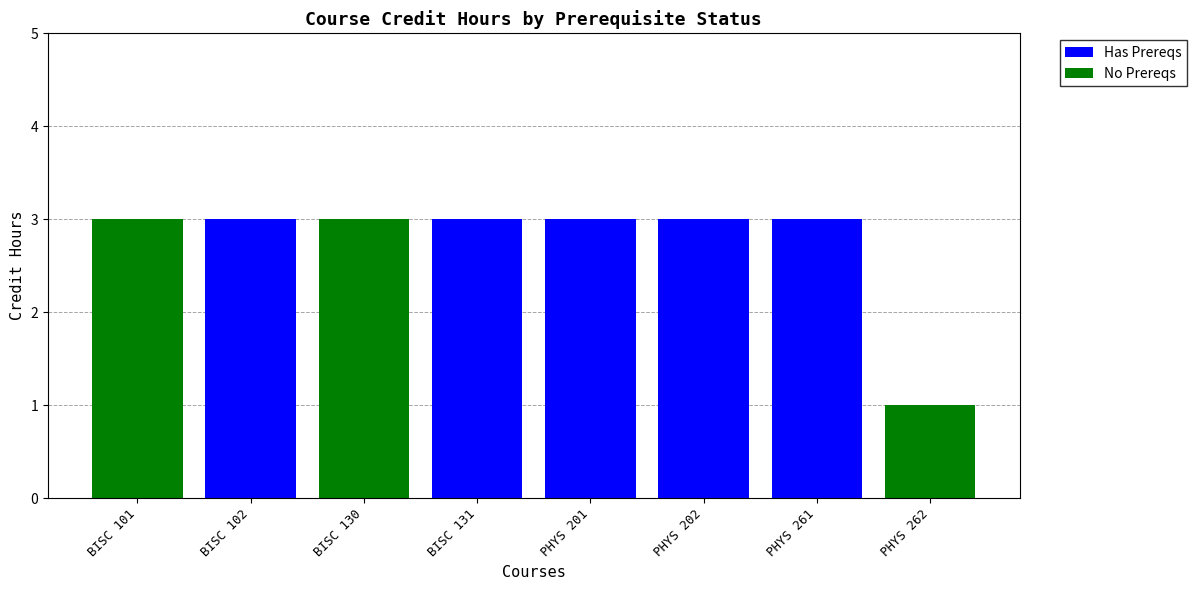

Reading left to right, transcribe the values for Has Prereqs.

BISC 101=0	BISC 102=3	BISC 130=0	BISC 131=3	PHYS 201=3	PHYS 202=3	PHYS 261=3	PHYS 262=0